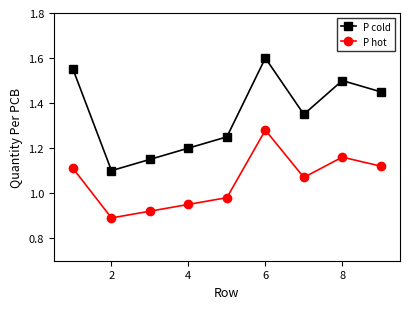

True or false: P cold and P hot cross at least once.

False